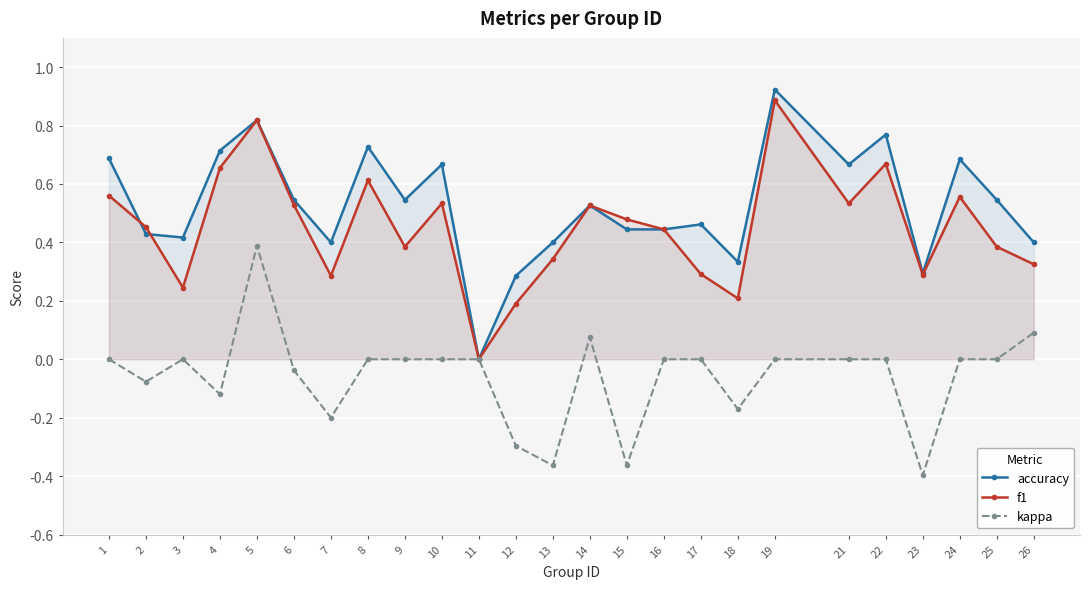

Which series changed the most between 11 and 22?

accuracy